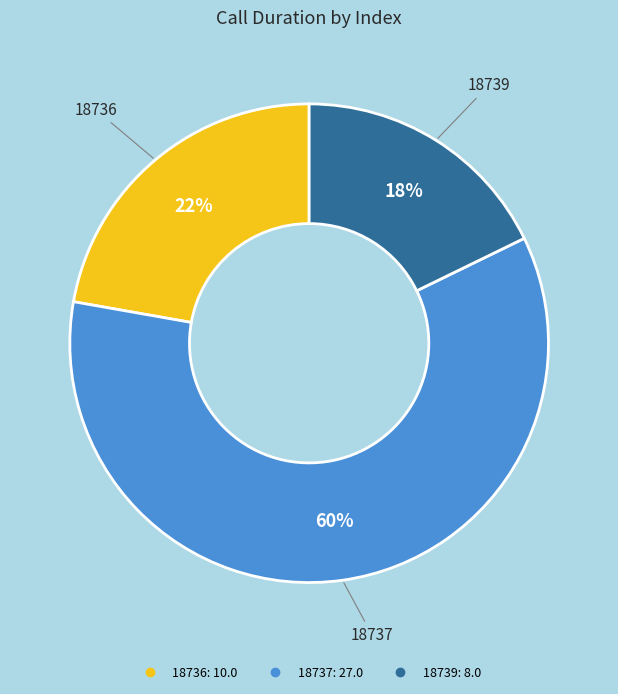

Does any single category account for the majority?

Yes